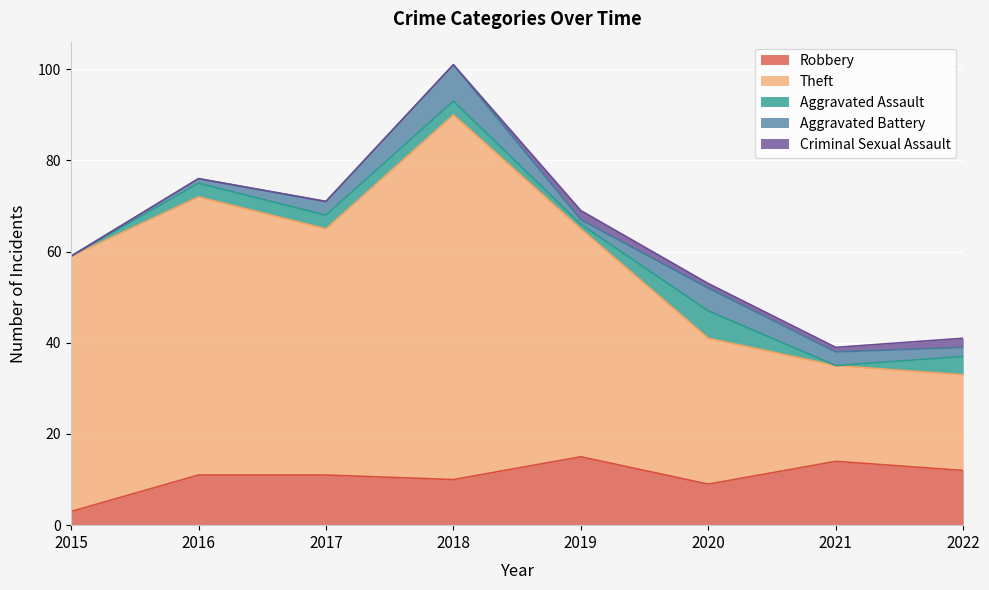

At which label does Aggravated Battery reach its minimum?

2015